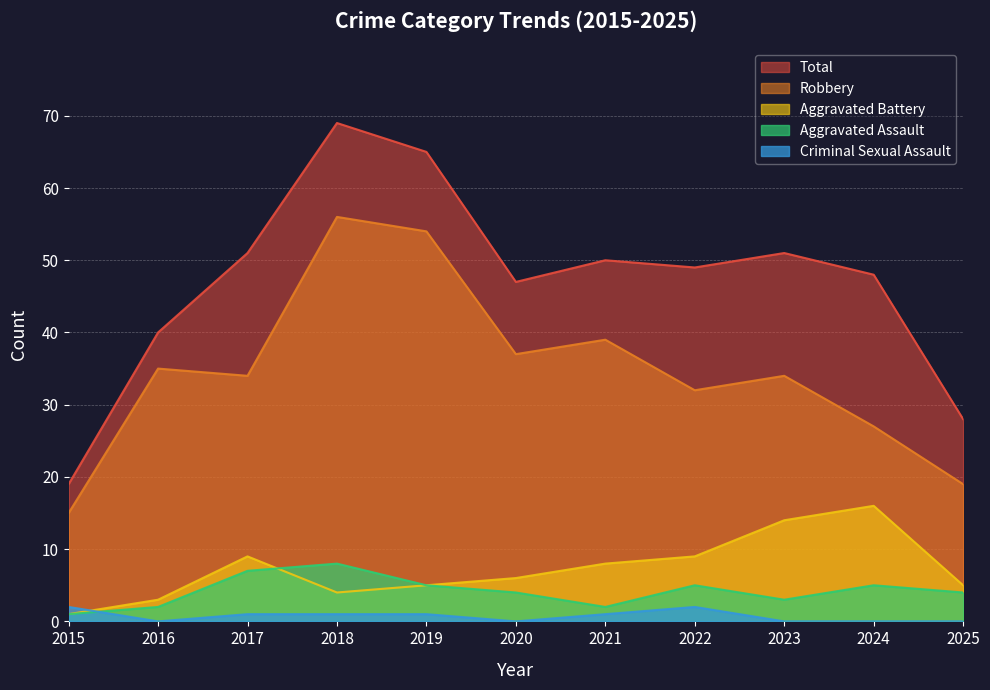

How many data points in Aggravated Battery are less than 6?

5